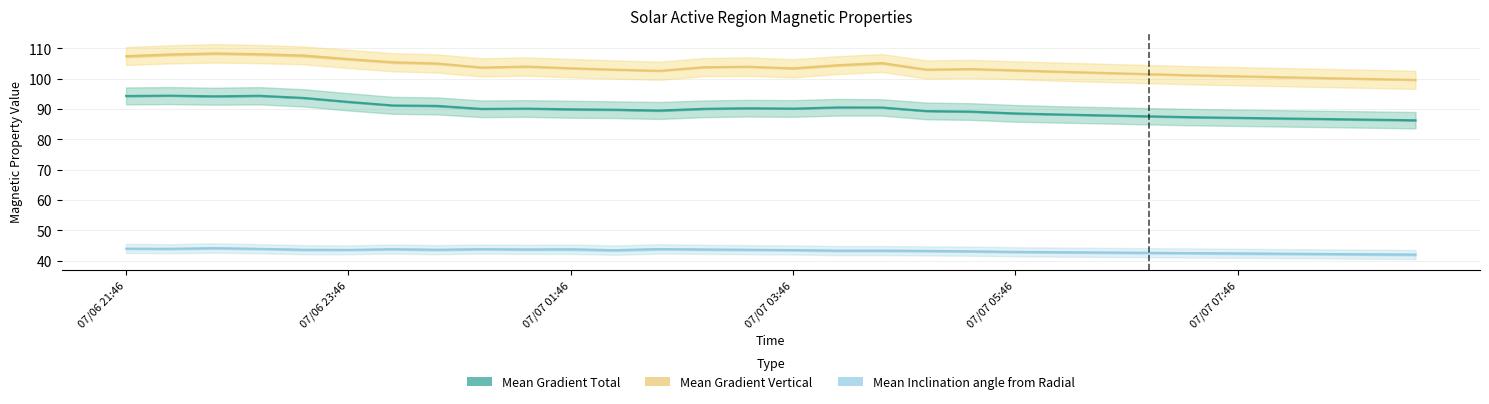

List the series in order of their peak value, highest first.

Mean Gradient Vertical, Mean Gradient Total, Mean Inclination angle from Radial